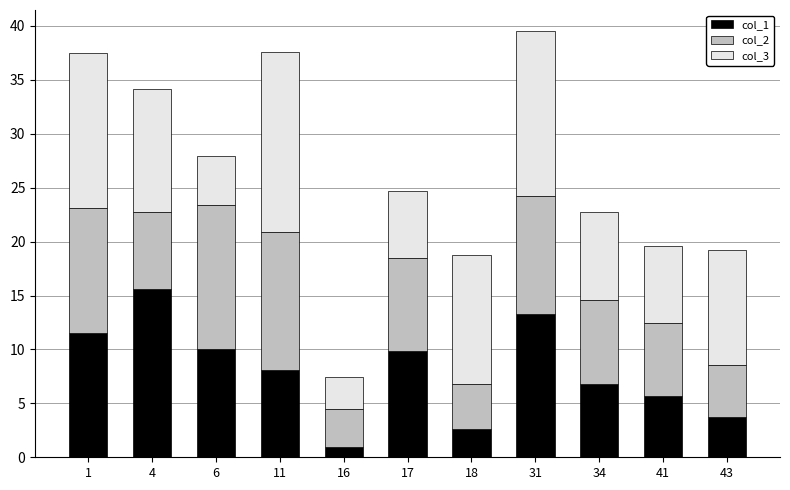

What is the lowest value of the col_1 series?

1.0